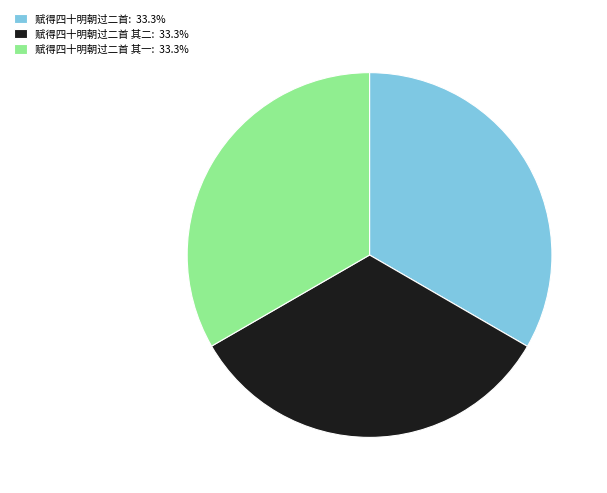

Is the sum of 赋得四十明朝过二首 其二: 33.3% and 赋得四十明朝过二首: 33.3% greater than half?

Yes